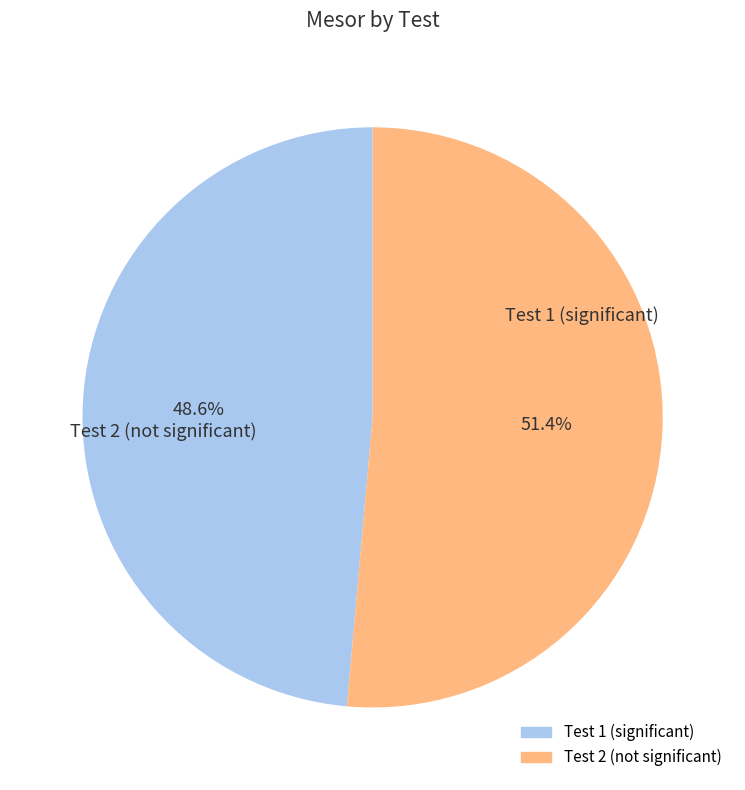

How many segments does this pie chart have?

2